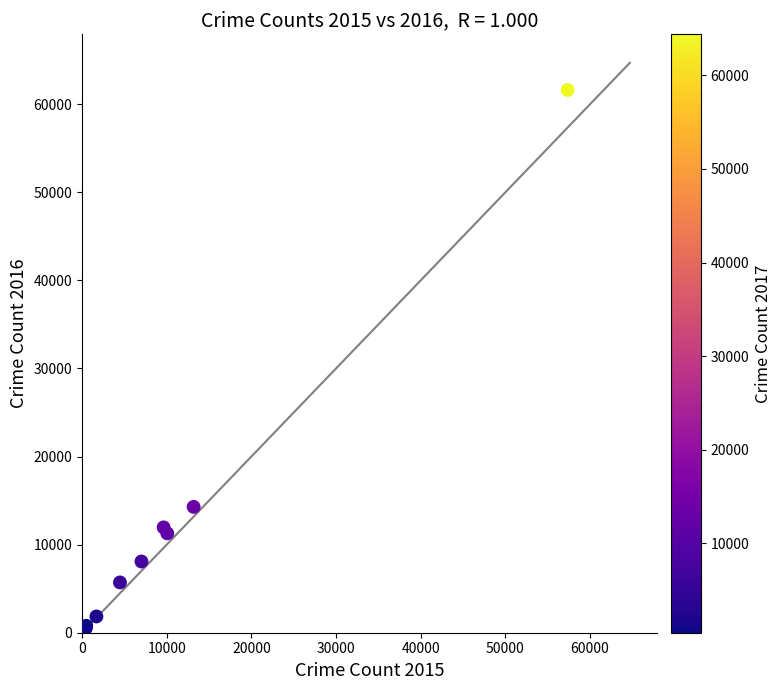

What Y value in the scatter plot is closest to 31069?

14289